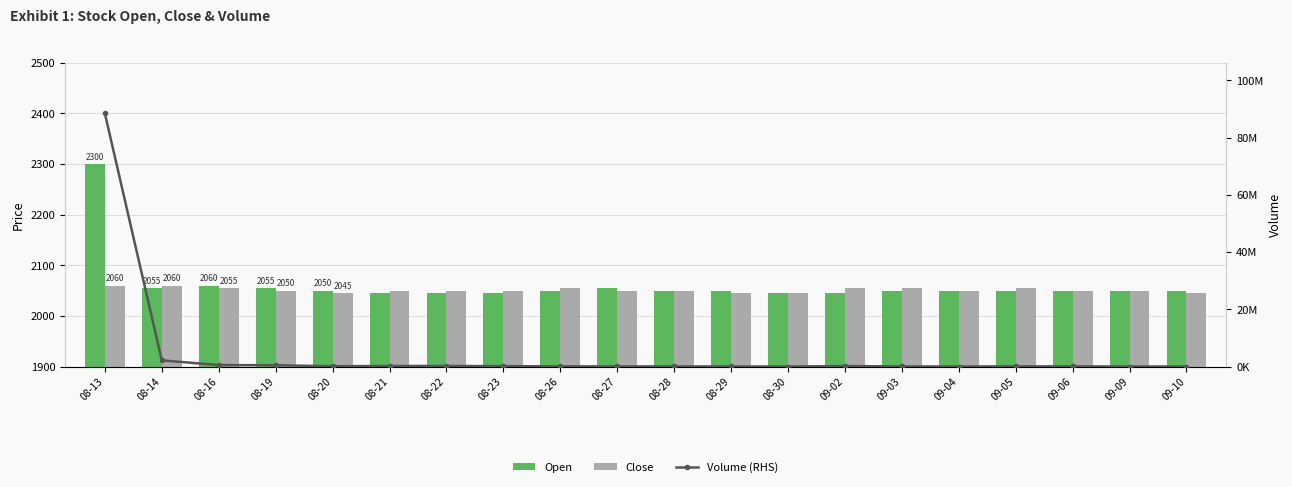

Reading left to right, what are all the values shown in this chart?

Open: 08-13=2300	08-14=2055	08-16=2060	08-19=2055	08-20=2050	08-21=2045	08-22=2045	08-23=2045	08-26=2050	08-27=2055	08-28=2050	08-29=2050	08-30=2045	09-02=2045	09-03=2050	09-04=2050	09-05=2050	09-06=2050	09-09=2050	09-10=2050
Close: 08-13=2060	08-14=2060	08-16=2055	08-19=2050	08-20=2045	08-21=2050	08-22=2050	08-23=2050	08-26=2055	08-27=2050	08-28=2050	08-29=2045	08-30=2045	09-02=2055	09-03=2055	09-04=2050	09-05=2055	09-06=2050	09-09=2050	09-10=2045
Volume (RHS): 08-13=88451222	08-14=2163708	08-16=536991	08-19=450070	08-20=124530	08-21=203903	08-22=214765	08-23=144524	08-26=77585	08-27=50928	08-28=51533	08-29=32633	08-30=10084	09-02=181698	09-03=44600	09-04=19217	09-05=76915	09-06=61590	09-09=18029	09-10=22045